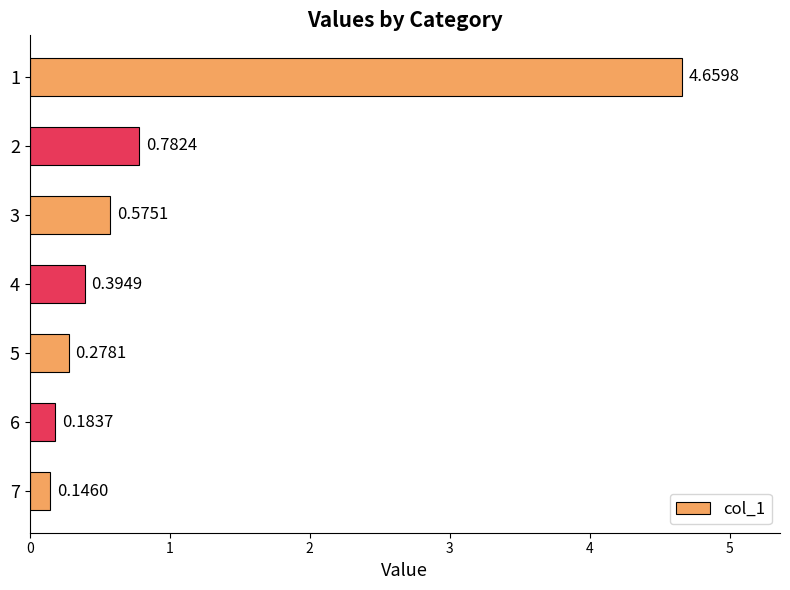

Where is the data nearest to the value 2?

2